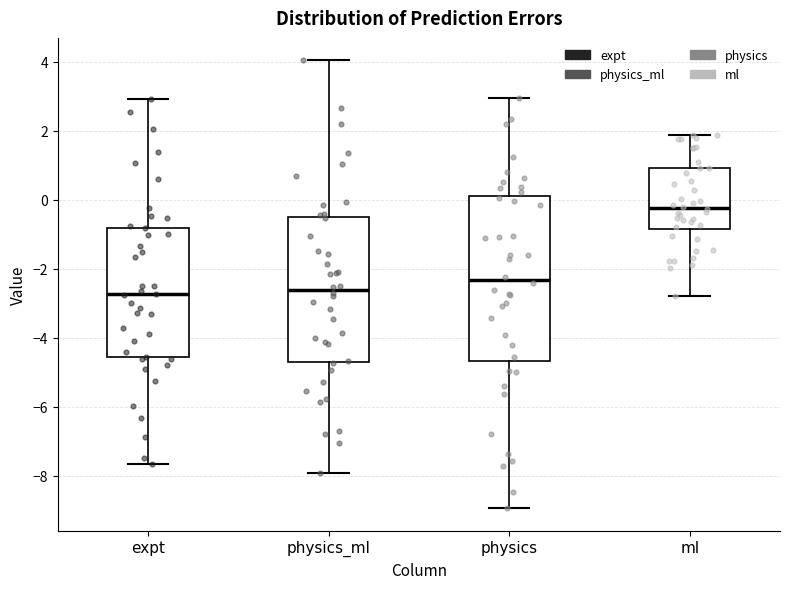

Which box is the tallest, from its lower edge to its upper edge?

physics